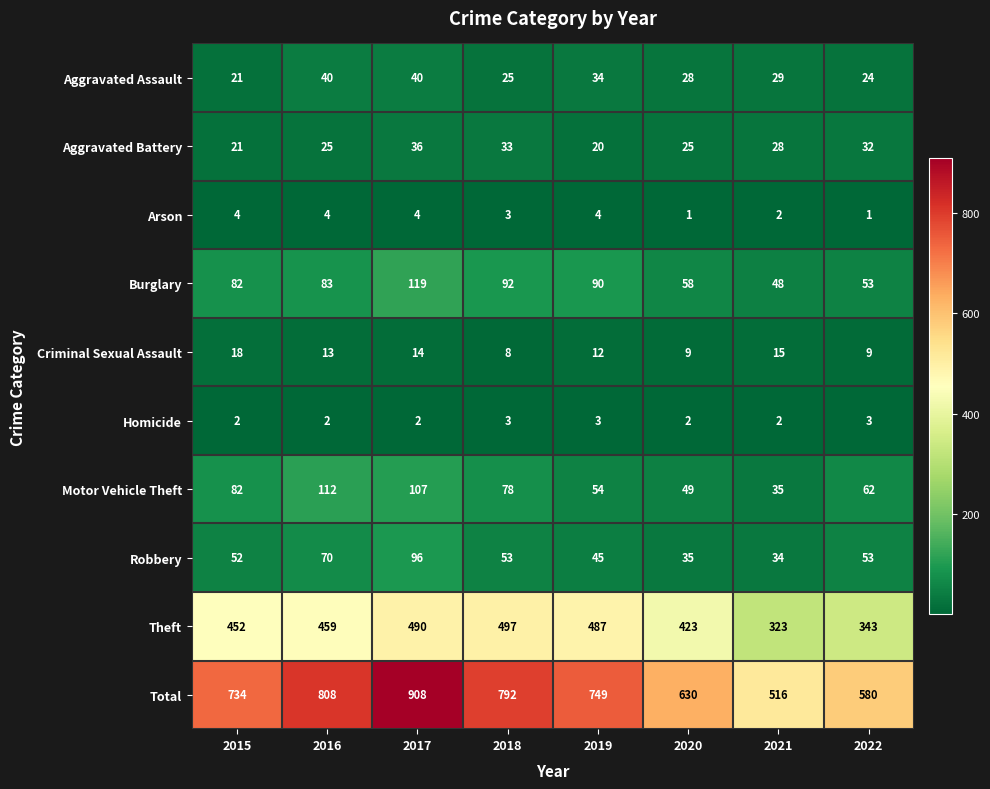

Rank the series by their maximum value, from highest to lowest.

Total, Theft, Burglary, Motor Vehicle Theft, Robbery, Aggravated Assault, Aggravated Battery, Criminal Sexual Assault, Arson, Homicide